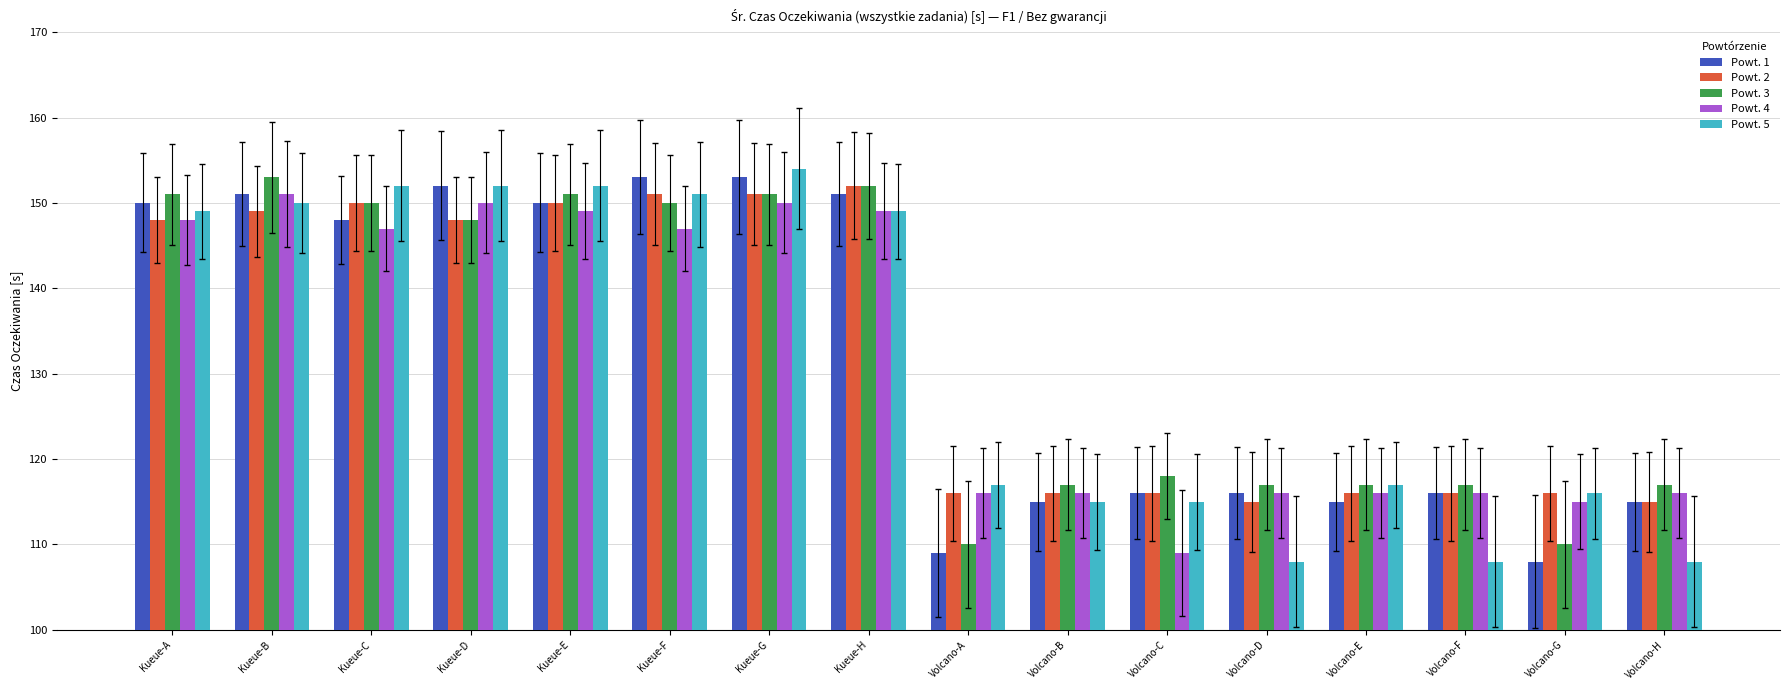

True or false: Powt. 4 has a value of 116 at Volcano-E.

True